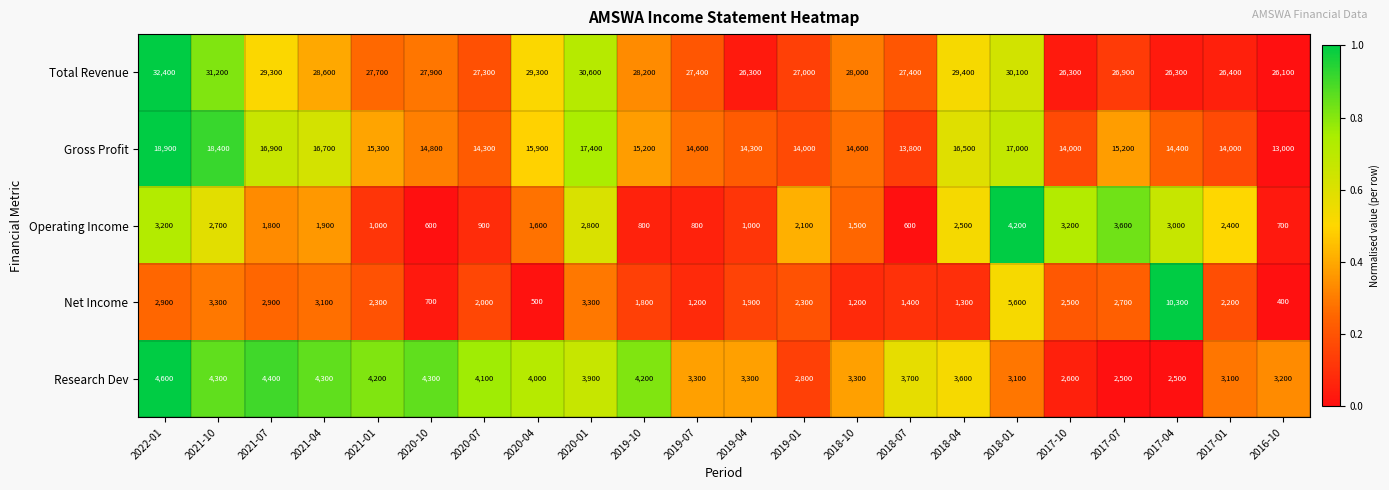

Rank the series by their maximum value, from highest to lowest.

Total Revenue, Gross Profit, Net Income, Research Dev, Operating Income